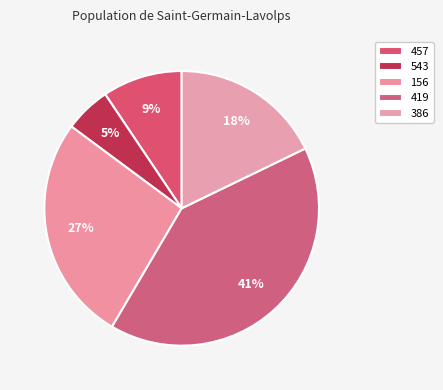

To the nearest percent, what percentage of the pie is 156?

27%